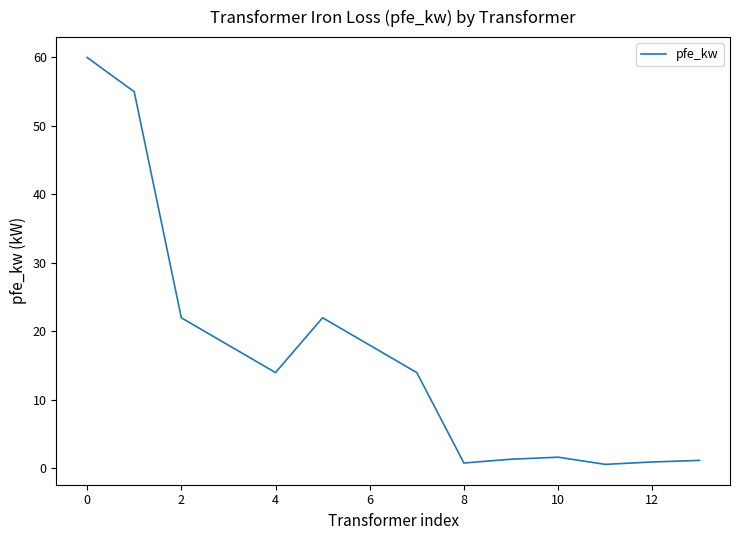

What is the difference between the second highest and minimum values?

54.4